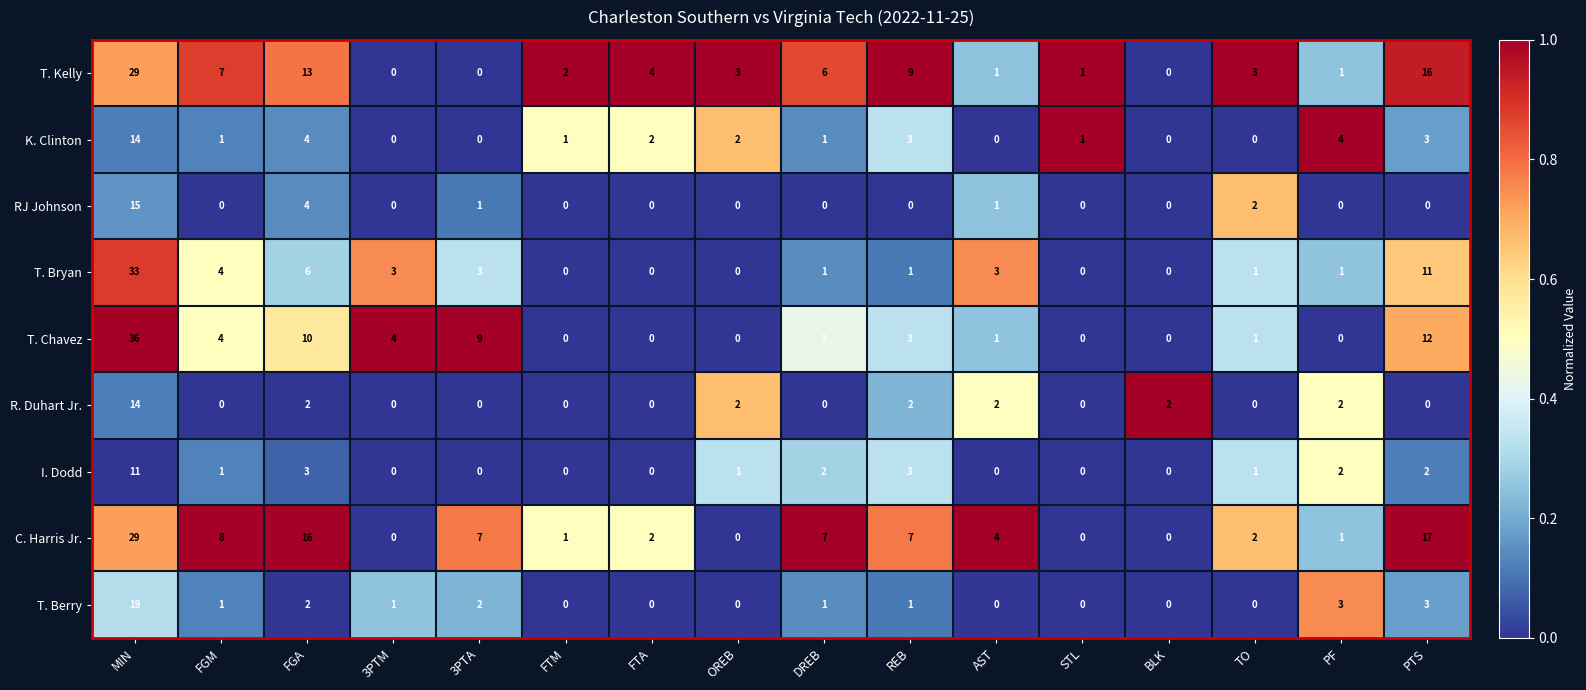

What is the sum of the T. Bryan values at DREB and MIN?

34